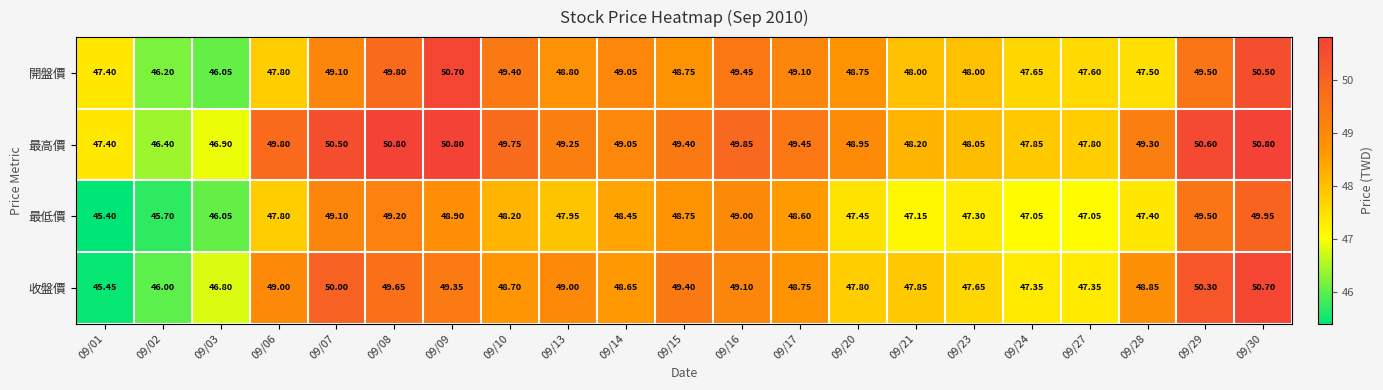

Which series has the widest spread of values?

收盤價